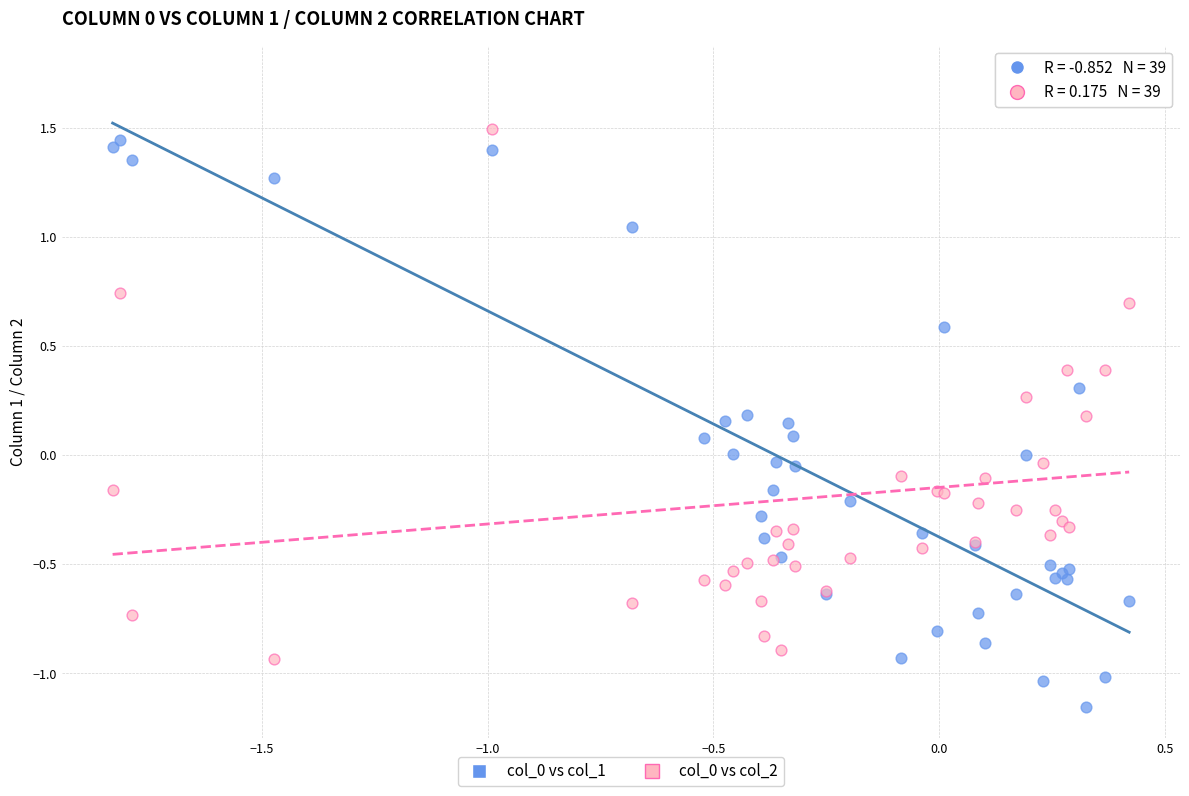

What is the X range (max minus min) for the scatter plot?

2.3